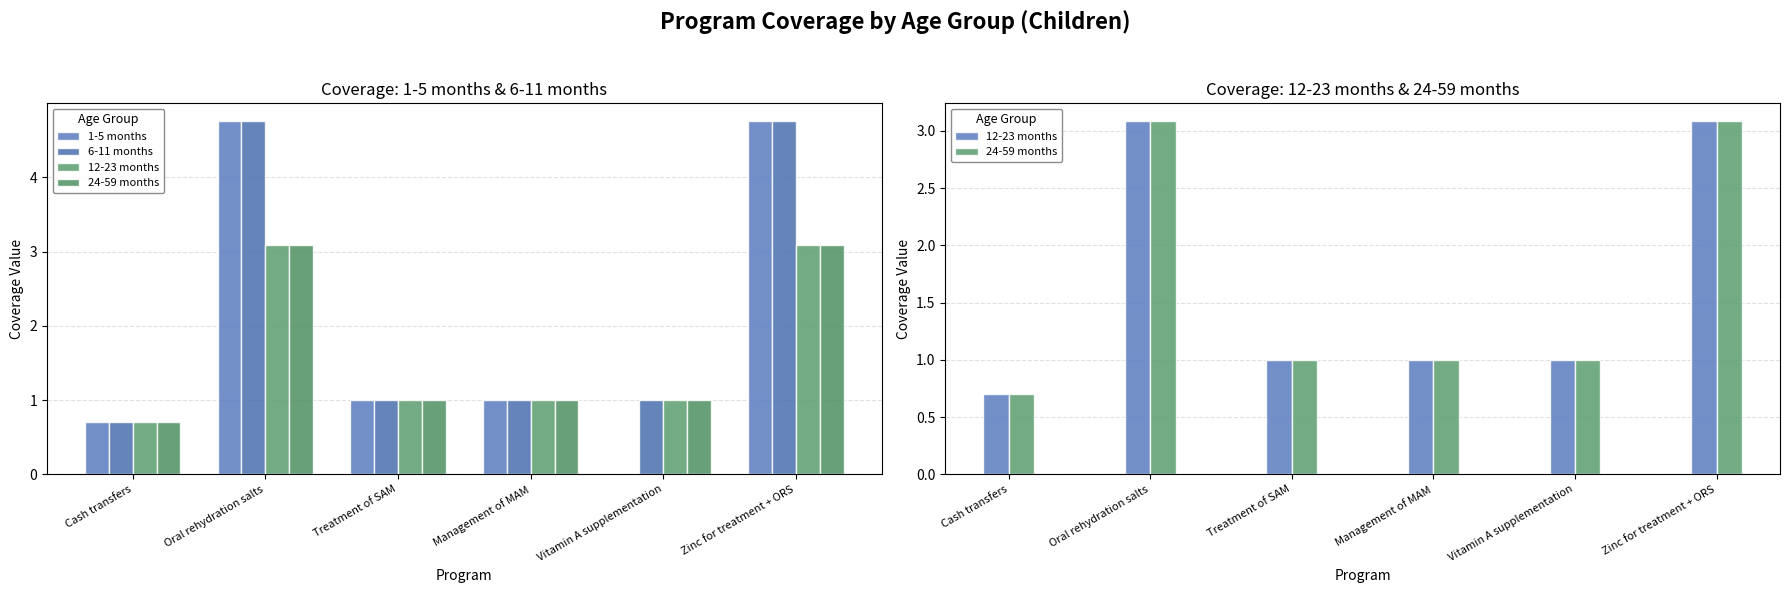

What is the difference between the maximum and second lowest values in the 1-5 months series?

4.1